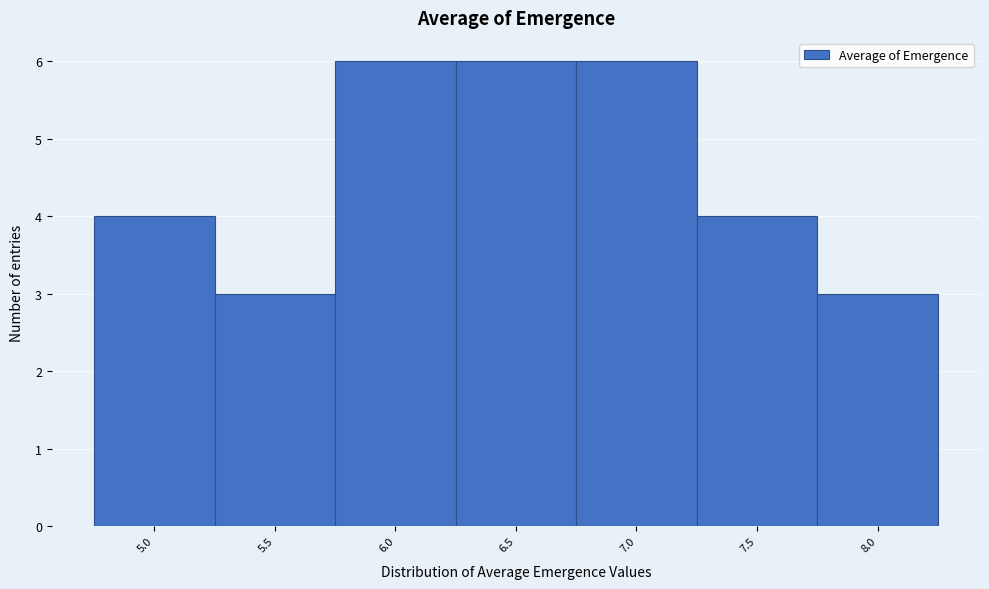

Reading left to right, extract all data points from this chart.

4	3	6	6	6	4	3